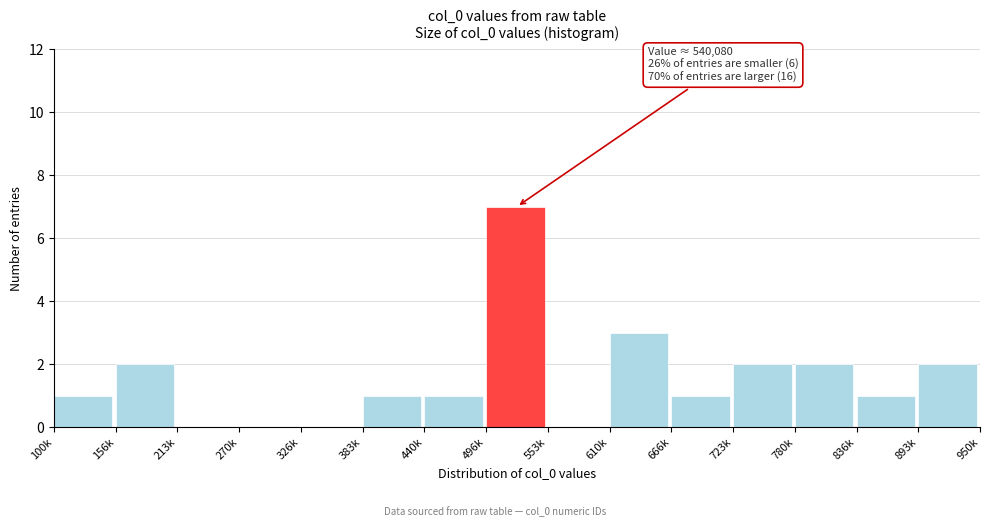

Reading left to right, list all the values displayed in this chart.

100k=1	156k=2	213k=0	270k=0	326k=0	383k=1	440k=1	496k=7	553k=0	610k=3	666k=1	723k=2	780k=2	836k=1	893k=2